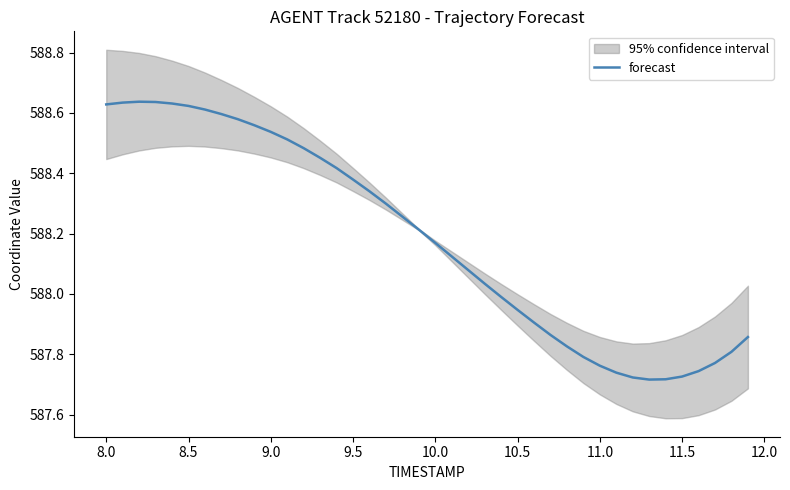

The value of forecast at 11.5 is 1026.7. True or false?

False